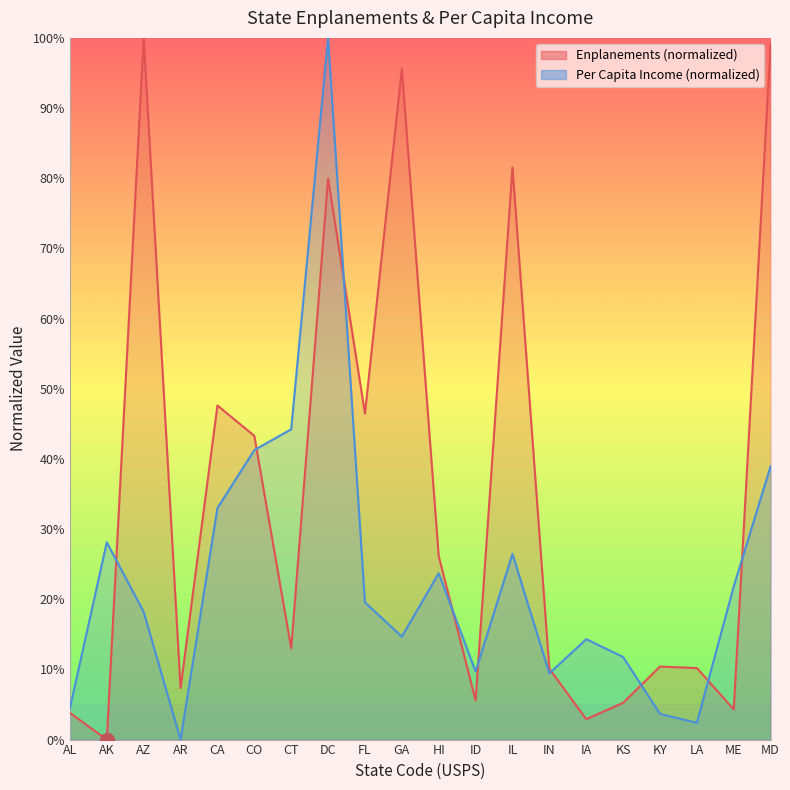

List the series in order of their overall mean, lowest first.

Per Capita Income, Enplanements